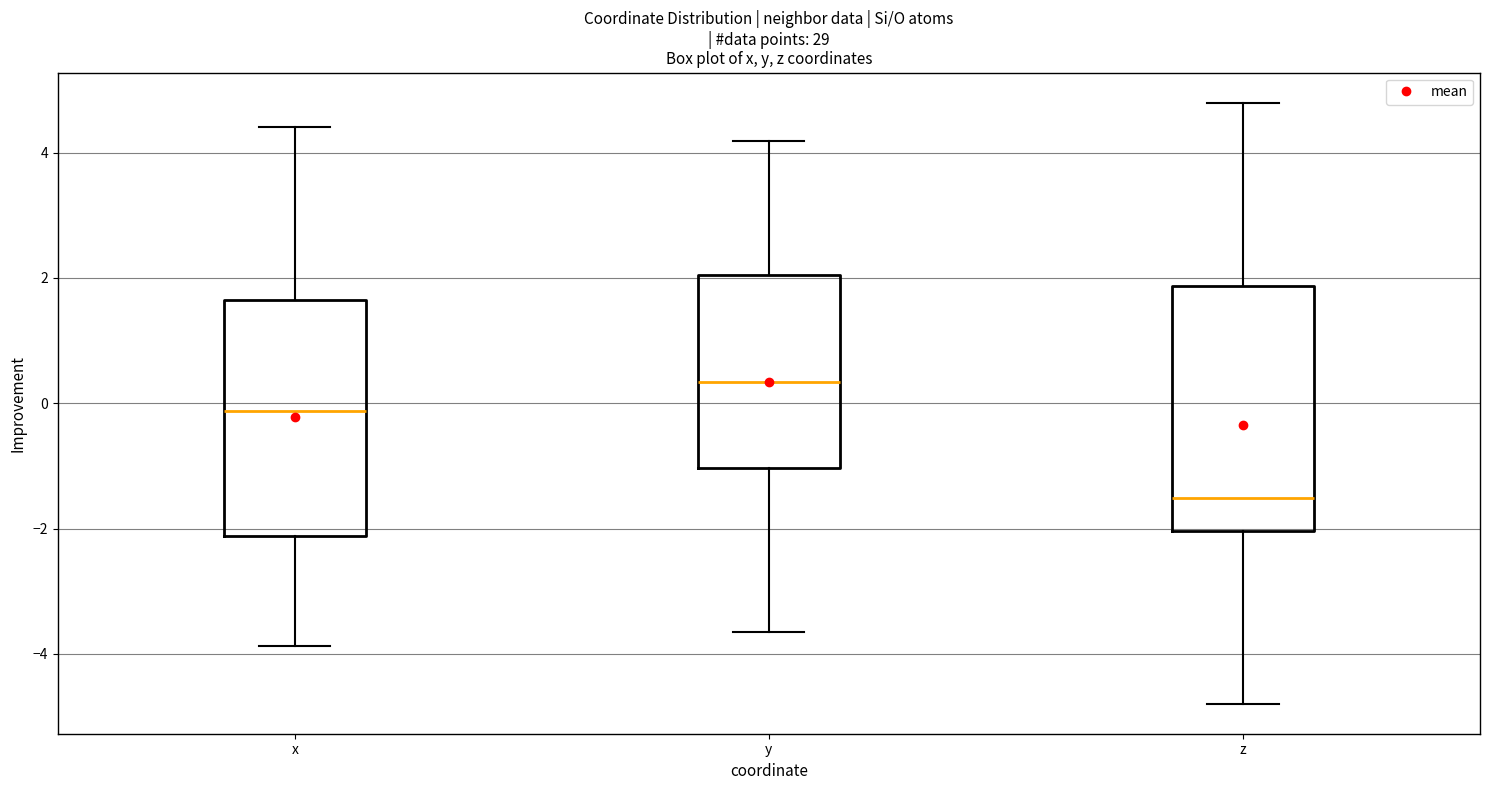

Reading left to right, read every box against the y-axis: the position of its median line, the range the box covers, and the ends of its whiskers. The values are not printed on the chart, so give them approximately, as read against the axis.

x: median -0.2, box -2.2 to 1.6, whiskers -3.8 to 4.4
y: median 0.4, box -1.0 to 2.0, whiskers -3.6 to 4.2
z: median -1.6, box -2.0 to 1.8, whiskers -4.8 to 4.8